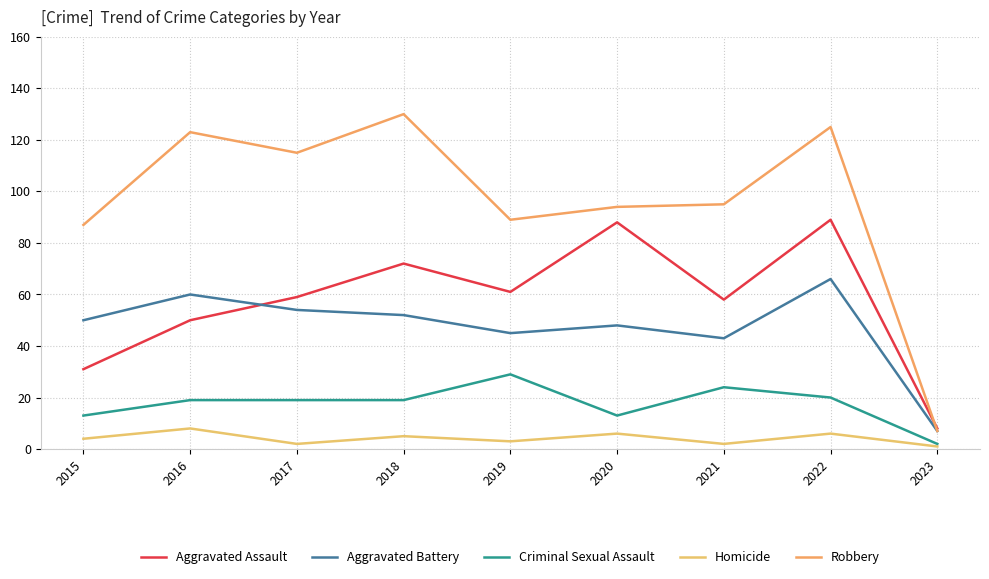

Where is the first local minimum for Aggravated Assault?

2019